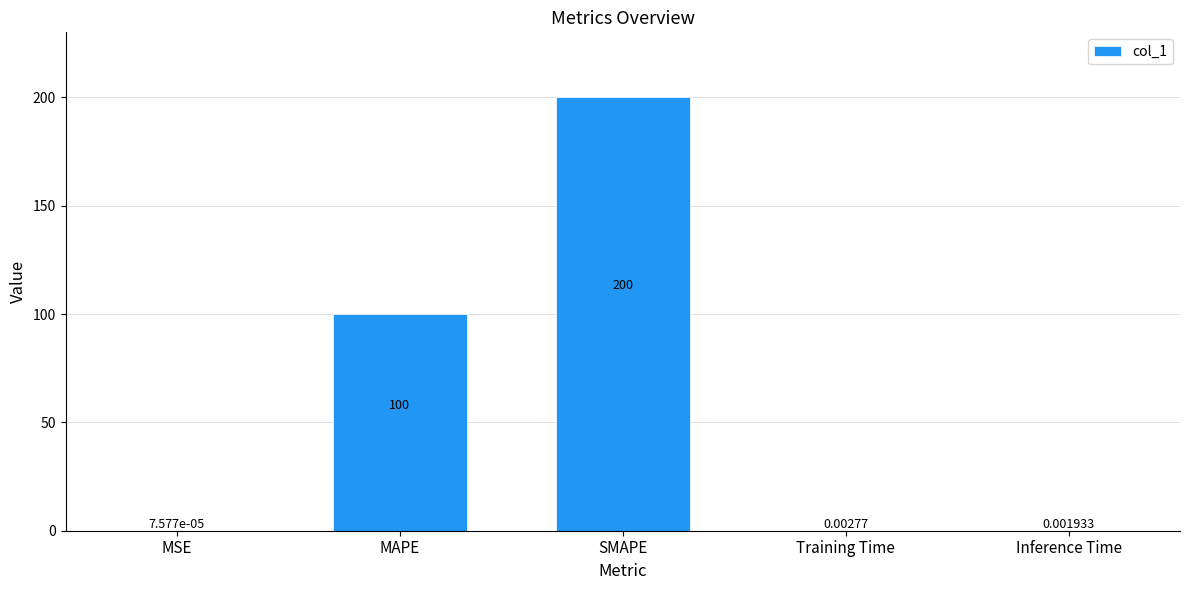

Where is the data nearest to the value 100?

MAPE